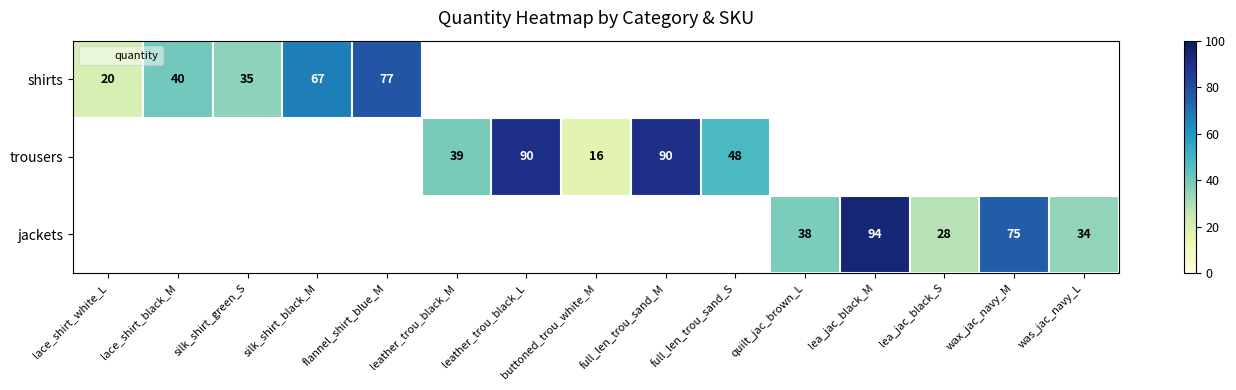

The trousers series shows 16.0 at buttoned_trou_white_M. True or false?

True